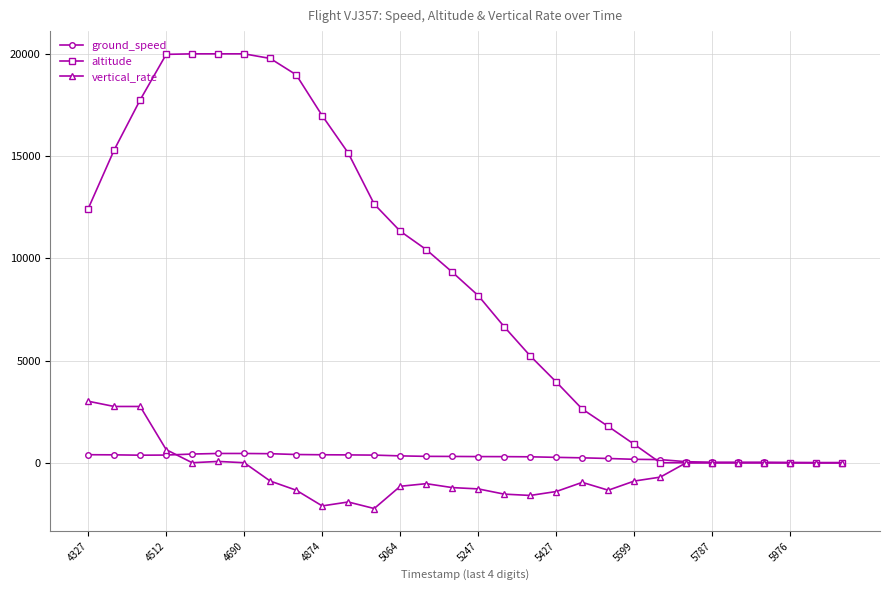

How many lines are shown in the chart?

3